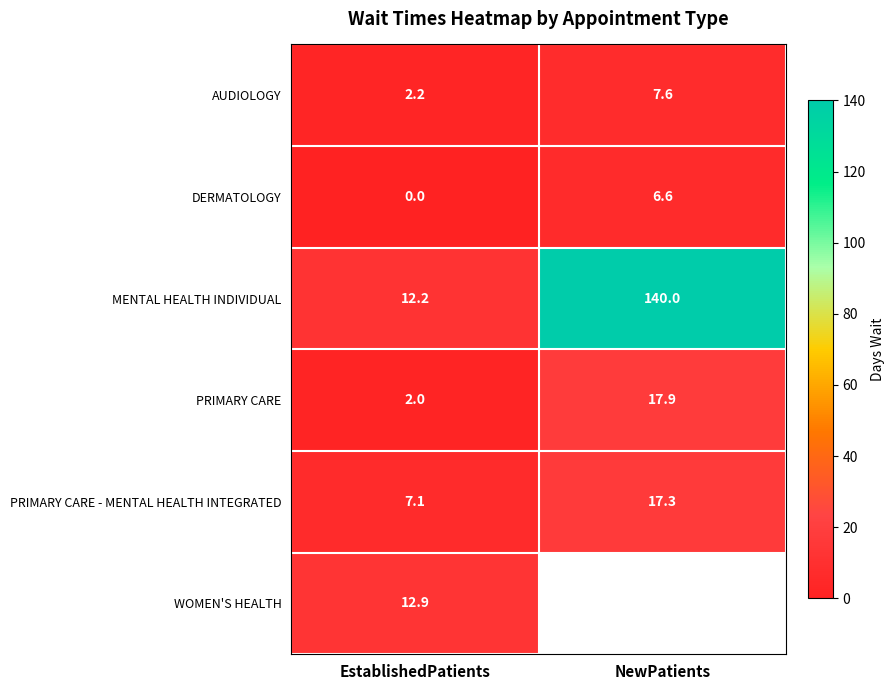

True or false: PRIMARY CARE - MENTAL HEALTH INTEGRATED has a value of 17.3 at NewPatients.

True